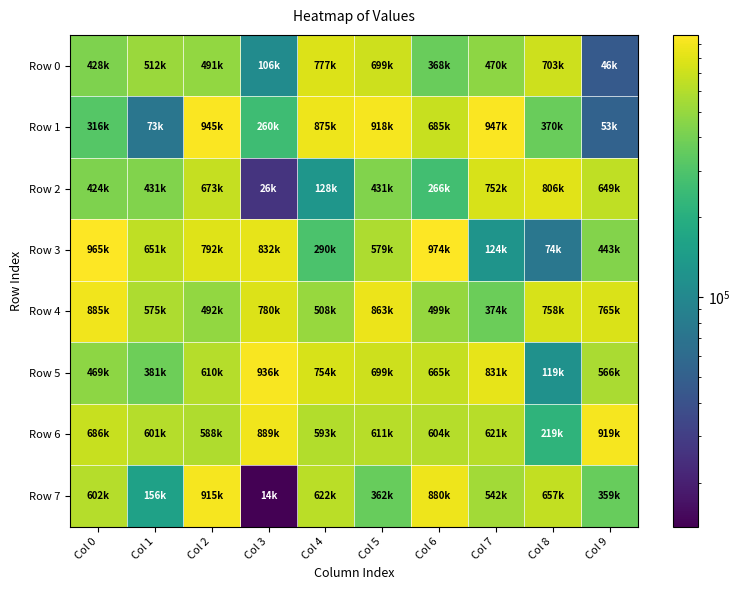

Reading left to right, list all the values displayed in this chart.

Row 0: Col 0=427897	Col 1=511989	Col 2=490877	Col 3=106407	Col 4=777341	Col 5=698511	Col 6=367780	Col 7=469587	Col 8=703442	Col 9=46038
Row 1: Col 0=315905	Col 1=73384	Col 2=944599	Col 3=259648	Col 4=875304	Col 5=918062	Col 6=685480	Col 7=946823	Col 8=369524	Col 9=52571
Row 2: Col 0=423782	Col 1=430686	Col 2=673472	Col 3=25763	Col 4=127615	Col 5=430724	Col 6=266040	Col 7=751824	Col 8=806090	Col 9=648525
Row 3: Col 0=965489	Col 1=650725	Col 2=791765	Col 3=831972	Col 4=290348	Col 5=579245	Col 6=974094	Col 7=124319	Col 8=74062	Col 9=443303
Row 4: Col 0=884803	Col 1=575062	Col 2=491647	Col 3=779891	Col 4=508036	Col 5=862537	Col 6=499155	Col 7=373827	Col 8=758033	Col 9=764886
Row 5: Col 0=469389	Col 1=380901	Col 2=609806	Col 3=935655	Col 4=754325	Col 5=699118	Col 6=665226	Col 7=831306	Col 8=119126	Col 9=566028
Row 6: Col 0=686132	Col 1=601057	Col 2=587768	Col 3=888953	Col 4=592804	Col 5=610835	Col 6=603702	Col 7=620692	Col 8=219264	Col 9=918571
Row 7: Col 0=602448	Col 1=156065	Col 2=915040	Col 3=13650	Col 4=622133	Col 5=362313	Col 6=879920	Col 7=542337	Col 8=657000	Col 9=359446